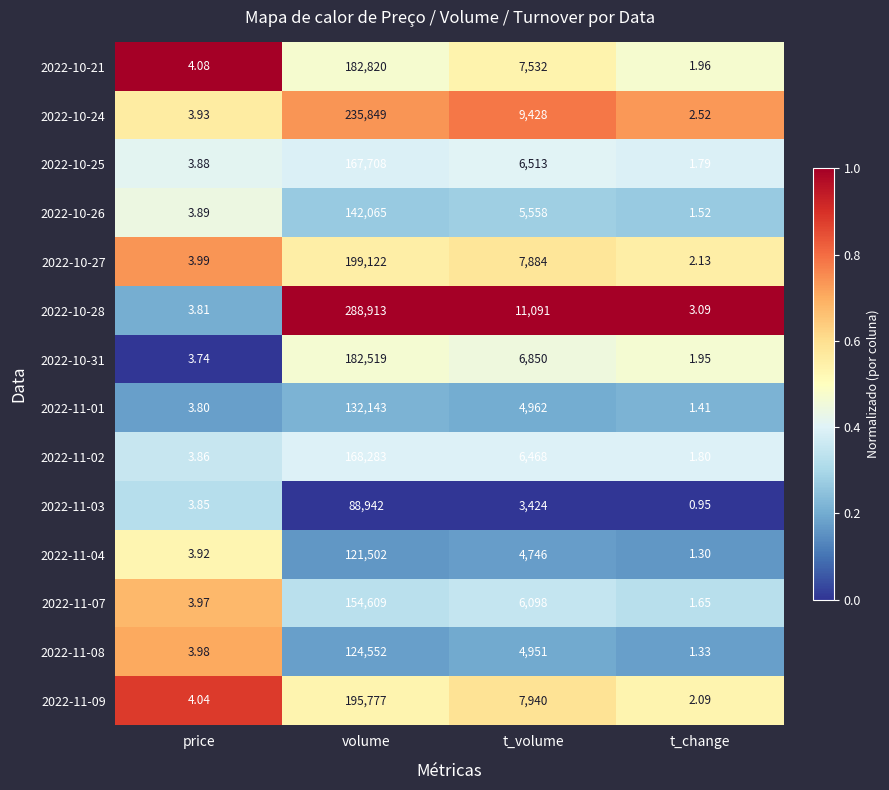

At how many categories does at least one series exceed 0?

4